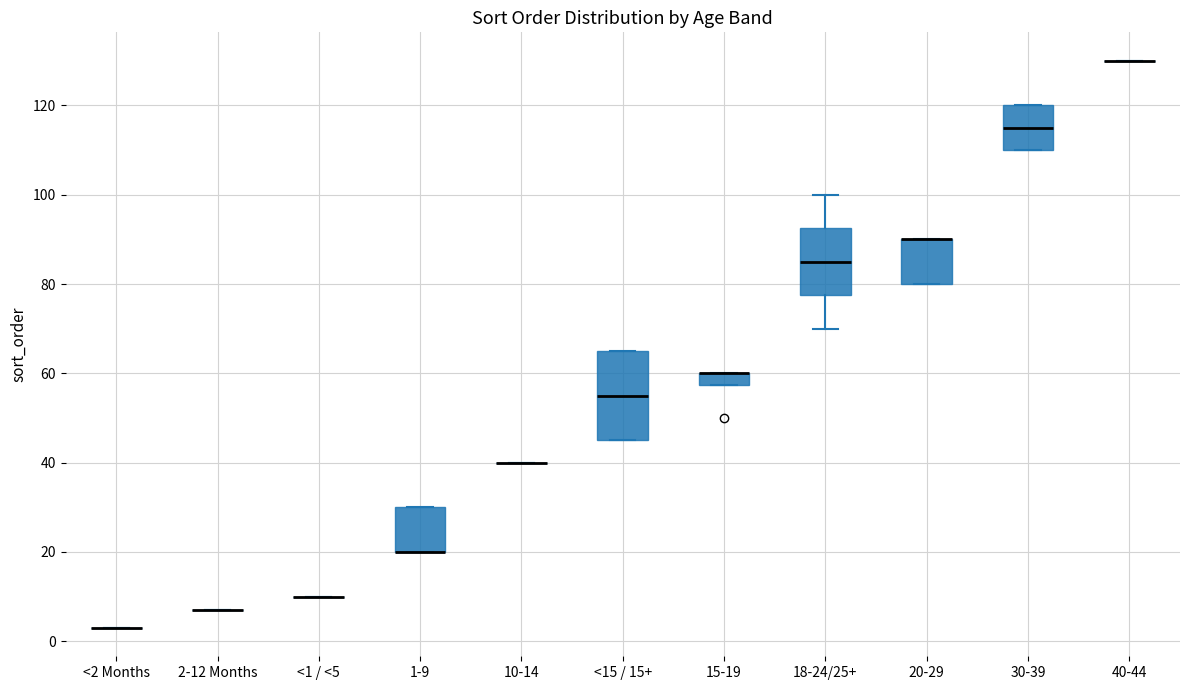

Comparing the boxes themselves (not the whiskers), which one is the tallest?

<15 / 15+